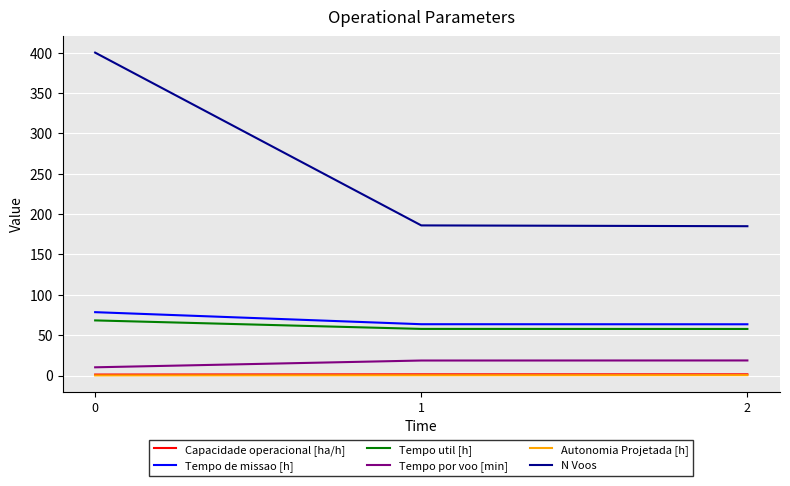

What are all the series names shown in the legend?

Capacidade operacional [ha/h], Tempo de missao [h], Tempo util [h], Tempo por voo [min], Autonomia Projetada [h], N Voos